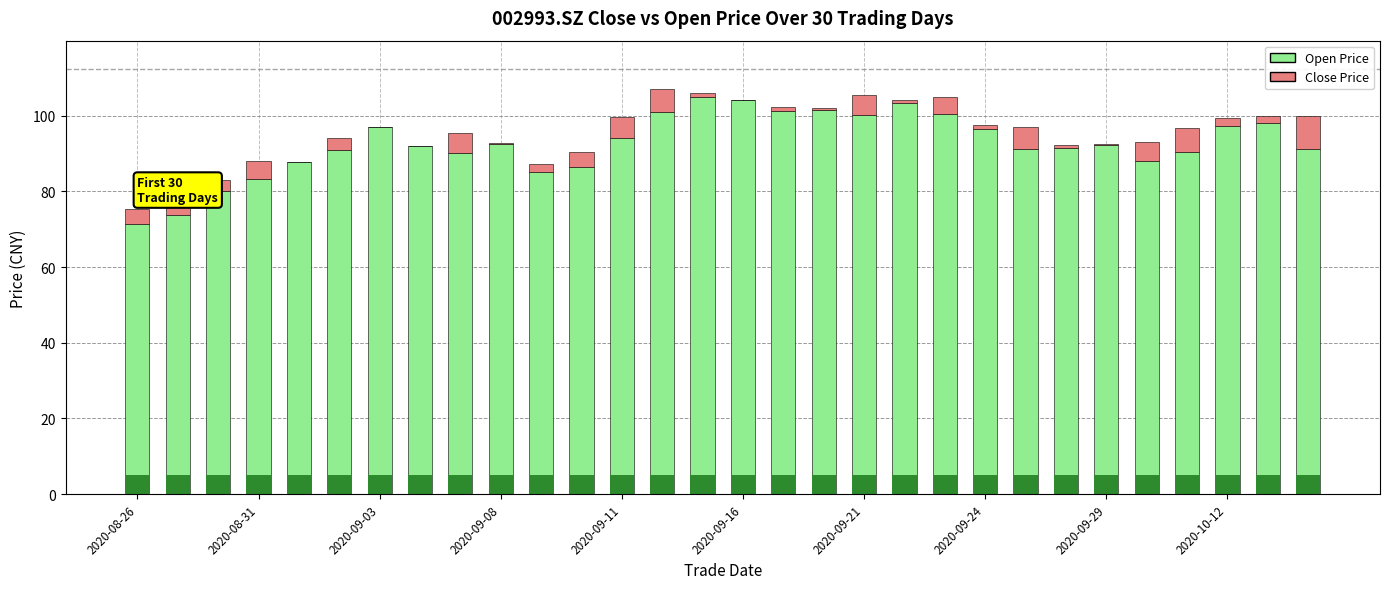

What is the difference between the second highest and minimum values in the Open Price series?

32.8